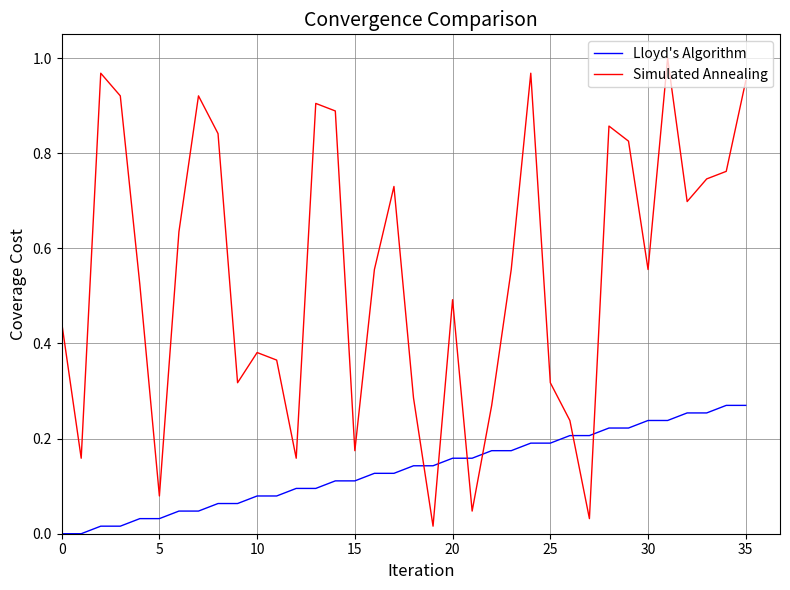

How many times do Simulated Annealing and Lloyd's Algorithm cross each other?

6